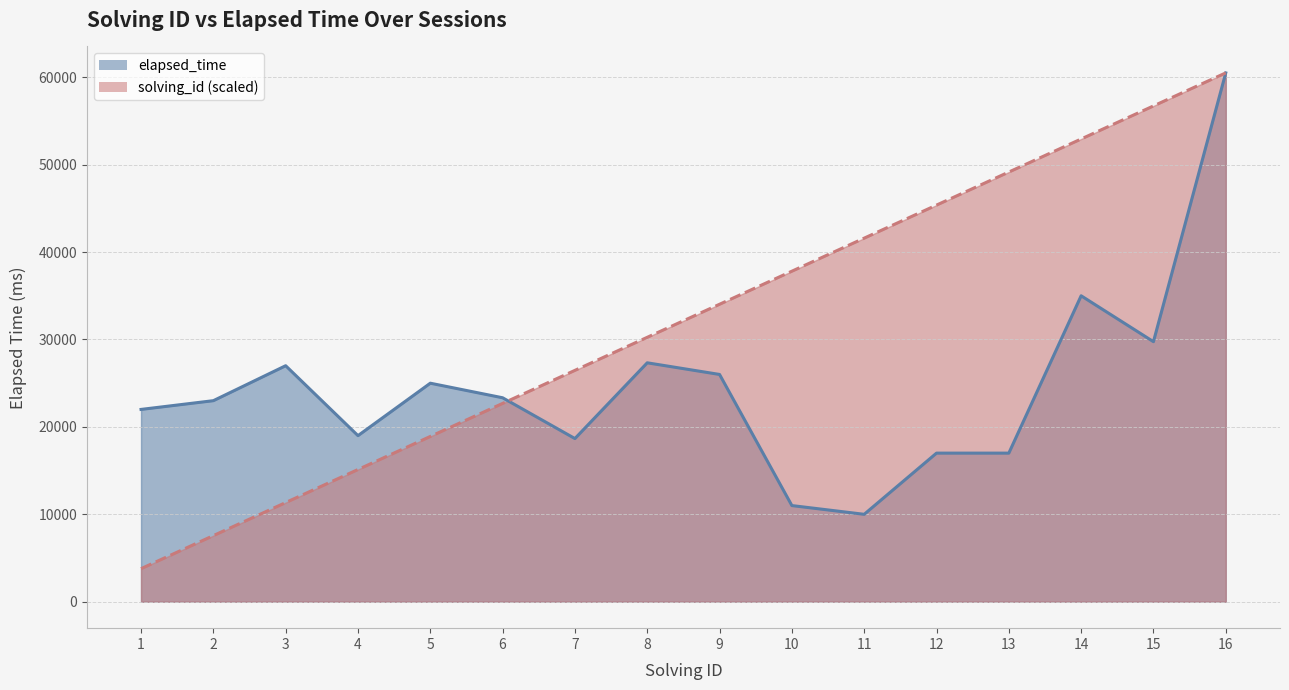

List the series in order of their overall mean, lowest first.

elapsed_time_line, solving_id_line